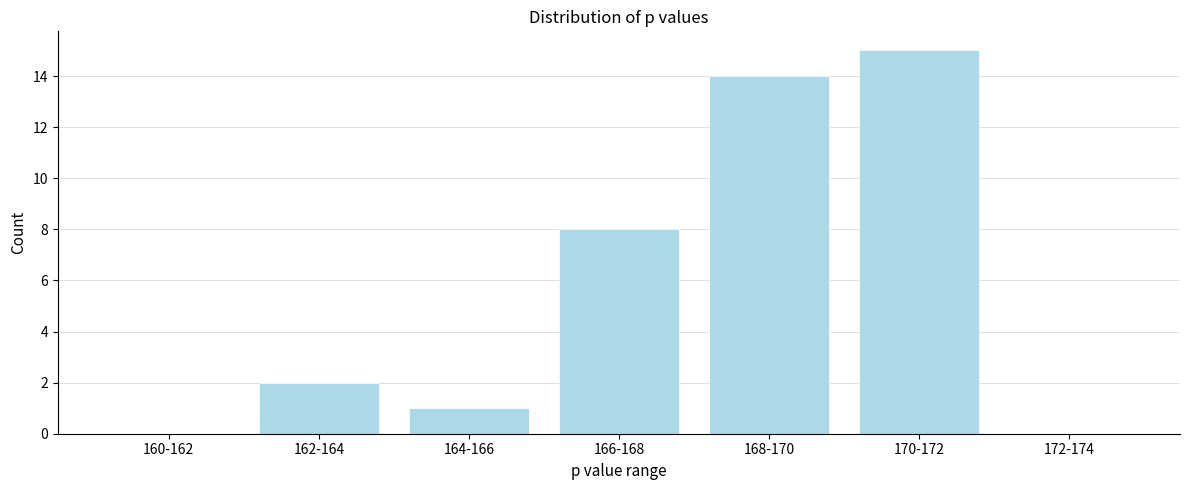

Reading left to right, what are all the values shown in this chart?

160-162=0	162-164=2	164-166=1	166-168=8	168-170=14	170-172=15	172-174=0